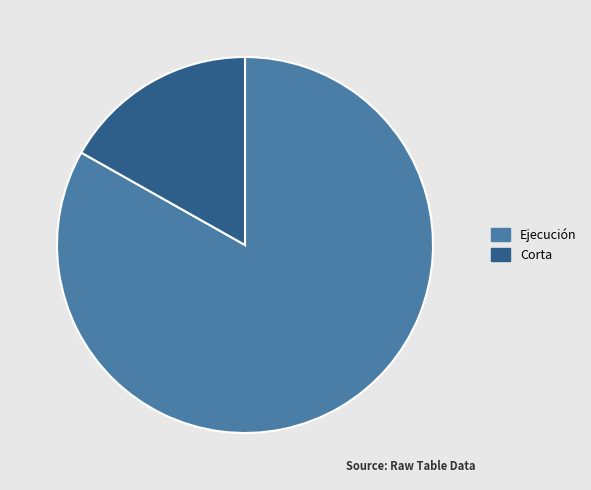

Is there any slice that represents more than half of the pie?

Yes